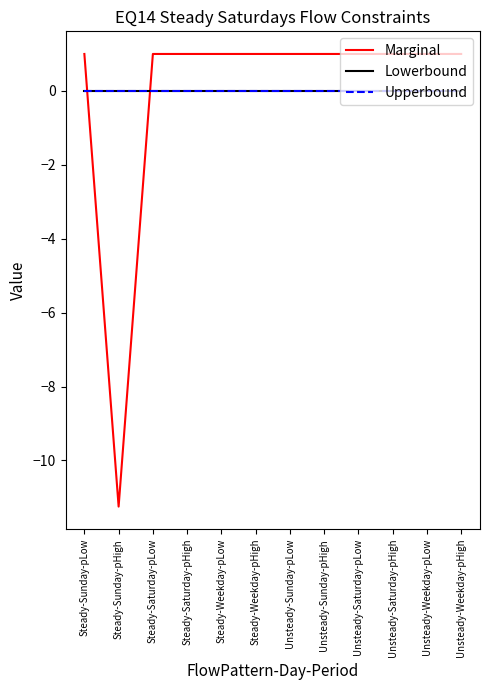

What position from the left is Steady-Sunday-pLow?

1